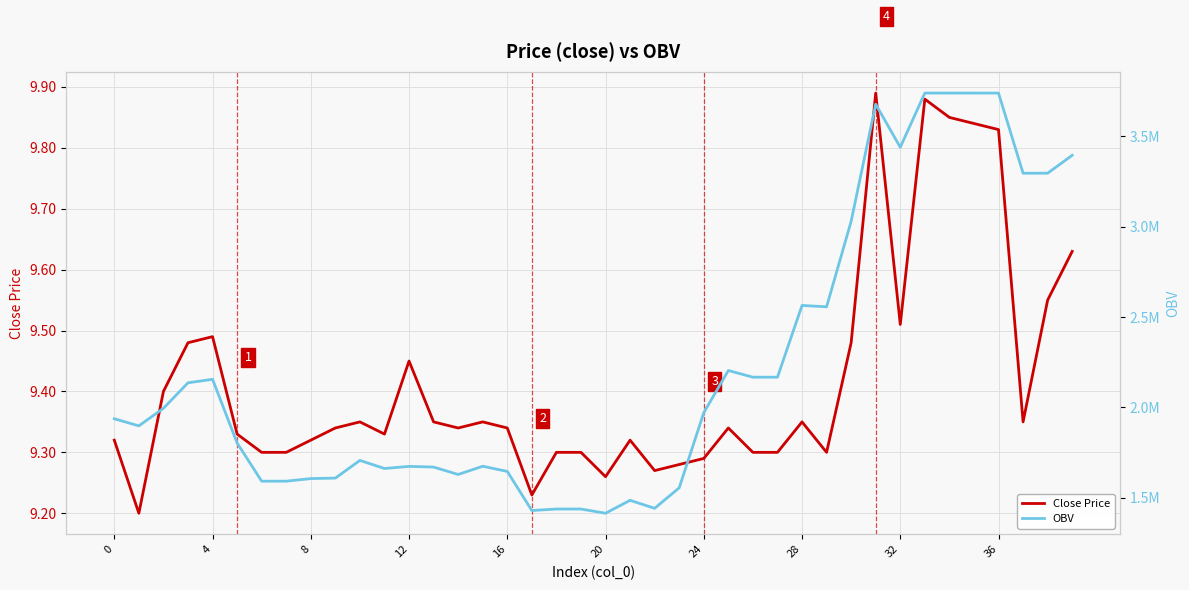

Reading left to right, extract all data points from this chart.

Close Price: 9.3	9.2	9.4	9.5	9.5	9.3	9.3	9.3	9.3	9.3	9.3	9.3	9.4	9.3	9.3	9.3	9.3	9.2	9.3	9.3	9.3	9.3	9.3	9.3	9.3	9.3	9.3	9.3	9.3	9.3	9.5	9.9	9.5	9.9	9.8	9.8	9.8	9.3	9.6	9.6
OBV: 1937699.7	1898376.0	1995542.6	2136610.4	2155947.0	1803562.7	1592218.9	1592218.9	1606579.7	1609189.2	1707223.5	1662343.5	1674056.3	1670296.5	1629232.5	1674831.9	1646212.9	1429834.1	1438098.4	1438098.4	1414784.4	1486325.6	1442070.0	1555569.4	1971305.4	2204687.2	2167649.5	2167649.5	2564726.3	2557147.3	3030555.9	3678191.2	3439900.3	3740020.3	3739940.3	3739922.4	3739882.4	3296399.3	3296457.3	3395611.0